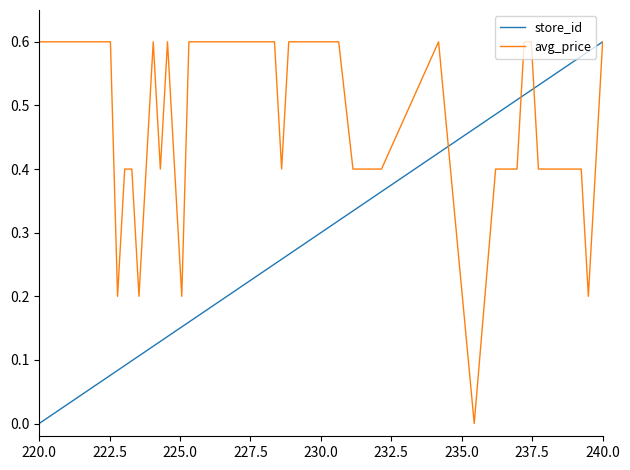

Which series has the largest total across all categories?

avg_price